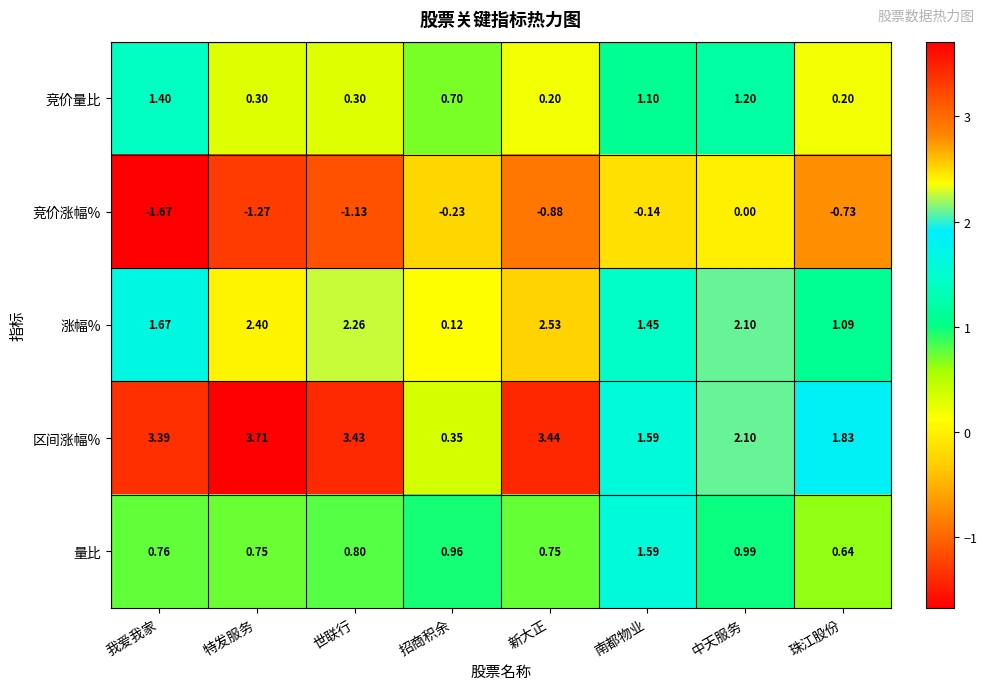

At which category does the chart reach its peak across all series?

特发服务